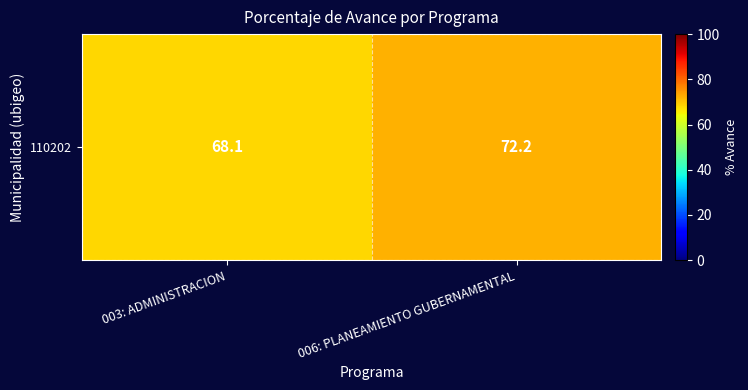

True or false: the data shows 17.7 at 003: ADMINISTRACION.

False